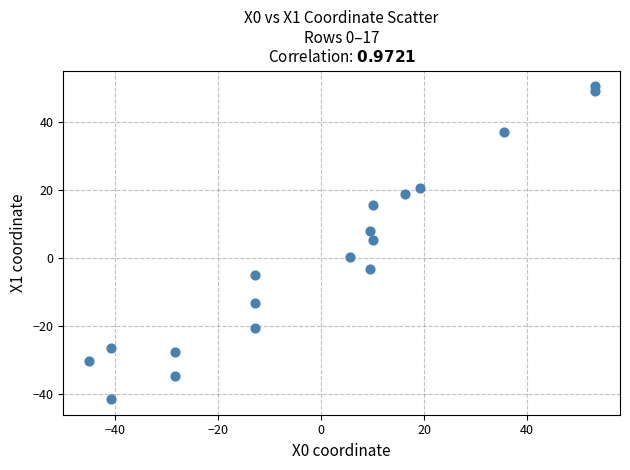

What is the range of Y values (max minus min)?

92.0